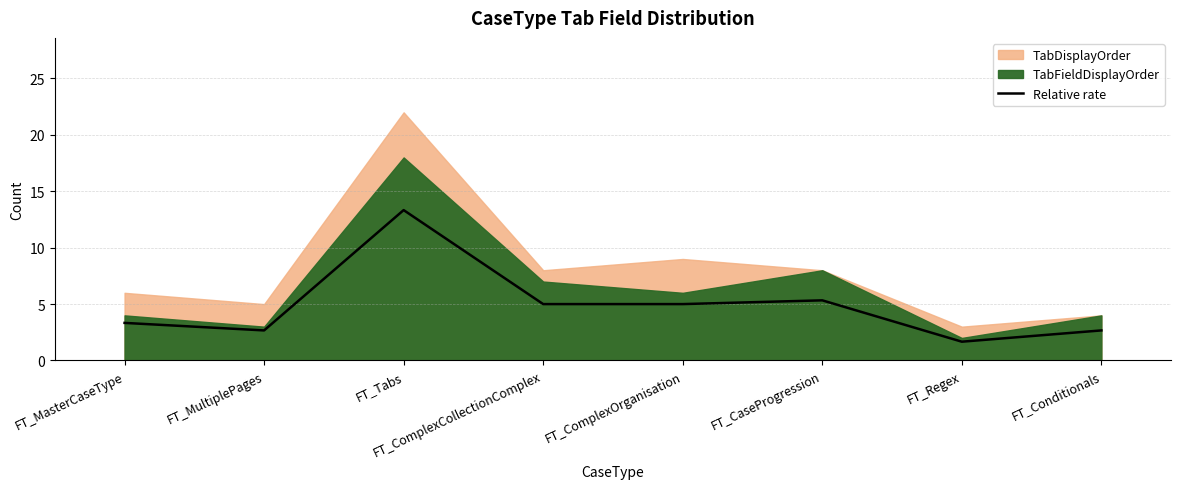

What is the ratio of the value at FT_Tabs to the value at FT_MasterCaseType?

4.0